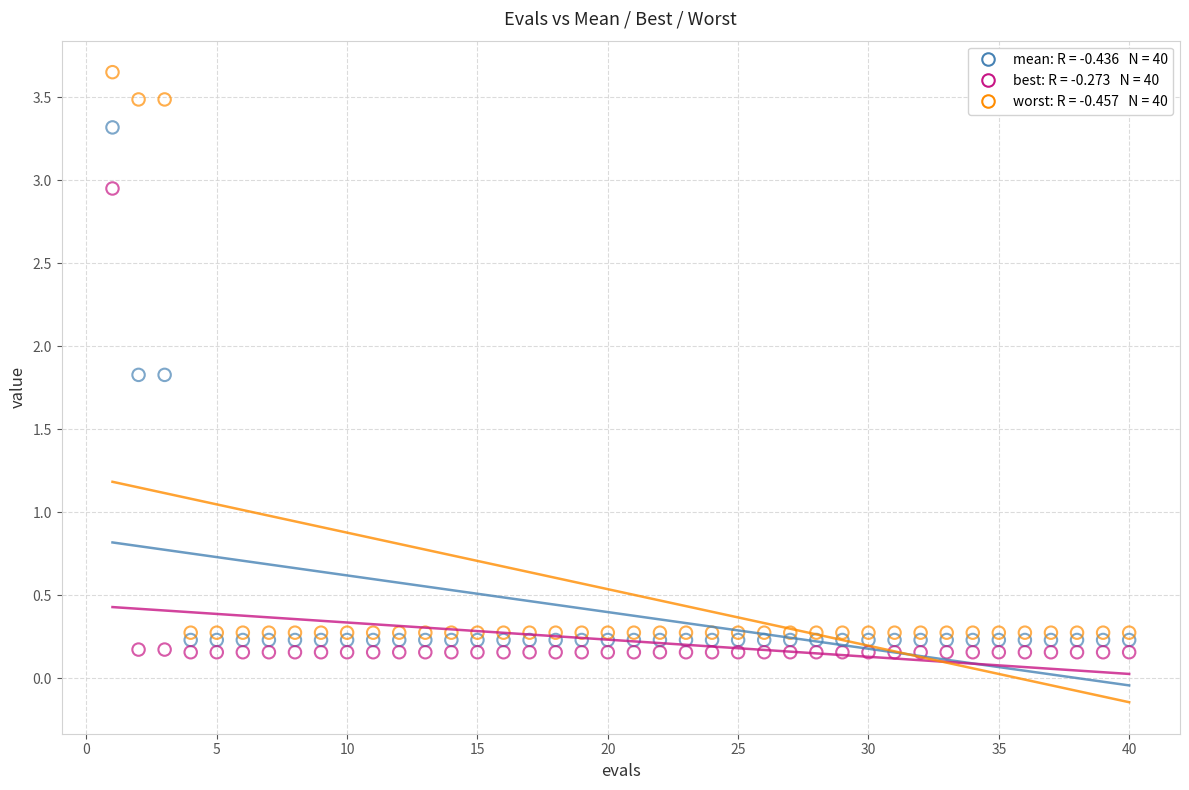

Across all data points, what is the range of Y values (max minus min)?

3.5